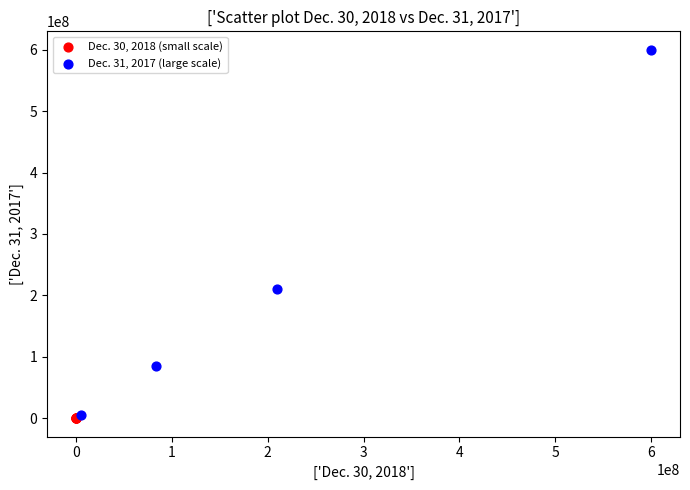

Which series reaches the maximum Y coordinate?

Dec. 31, 2017 (large scale)